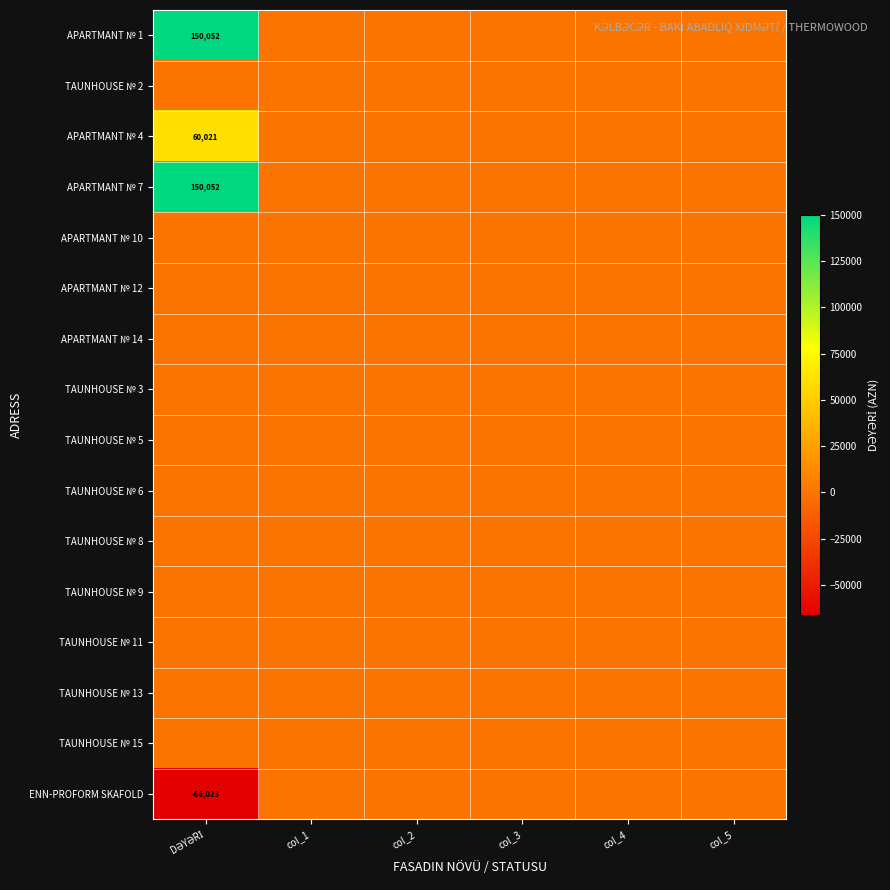

List the labels in order of TAUNHOUSE № 6 value, smallest first.

DƏYƏRİ, col_1, col_2, col_3, col_4, col_5